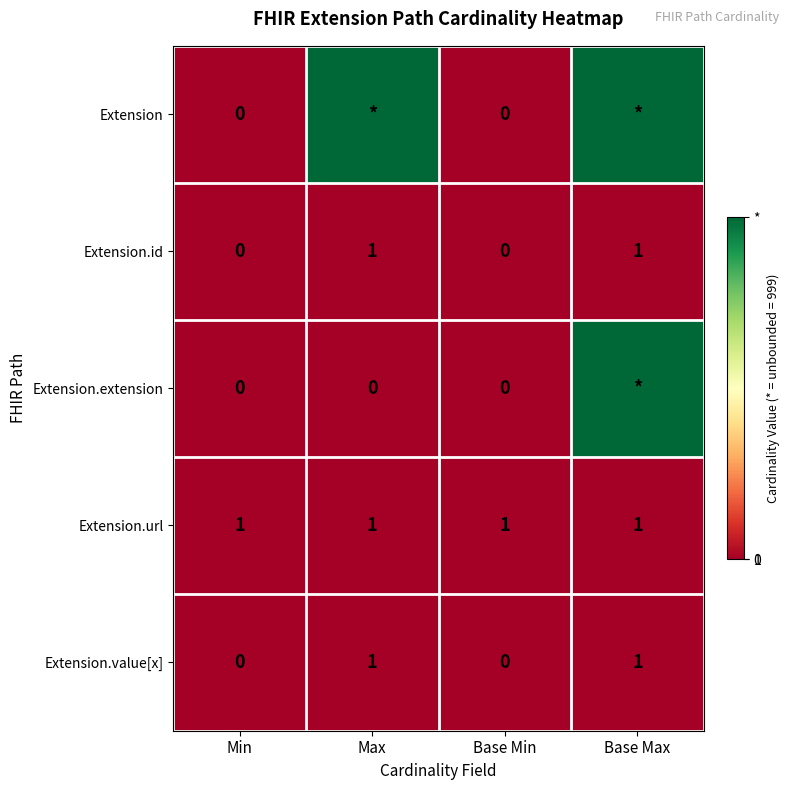

Is it true that Extension.id equals -1 at Base Min?

False